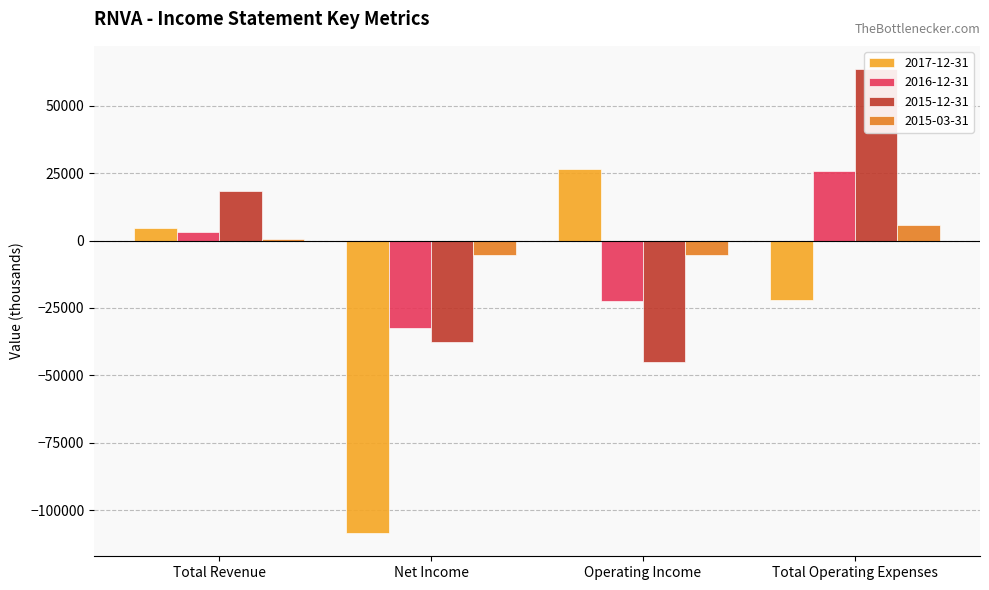

What is the difference between the maximum and minimum values in the 2016-12-31 series?

58400